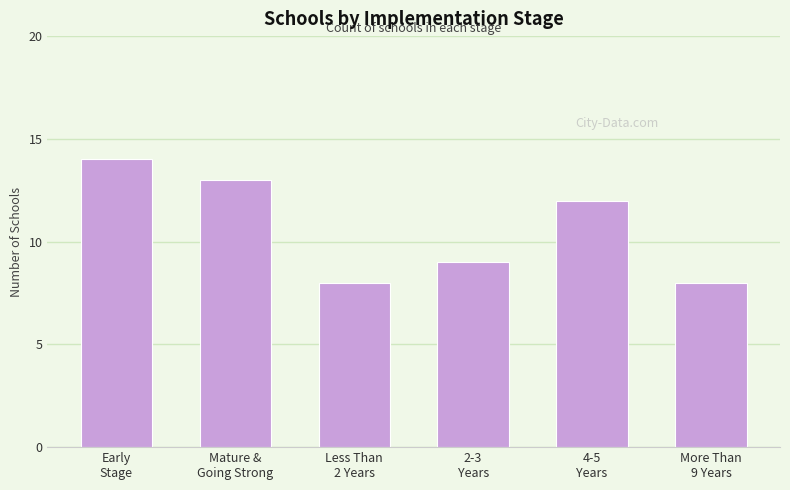

Reading right to left, transcribe all the data shown in this chart.

8	12	9	8	13	14